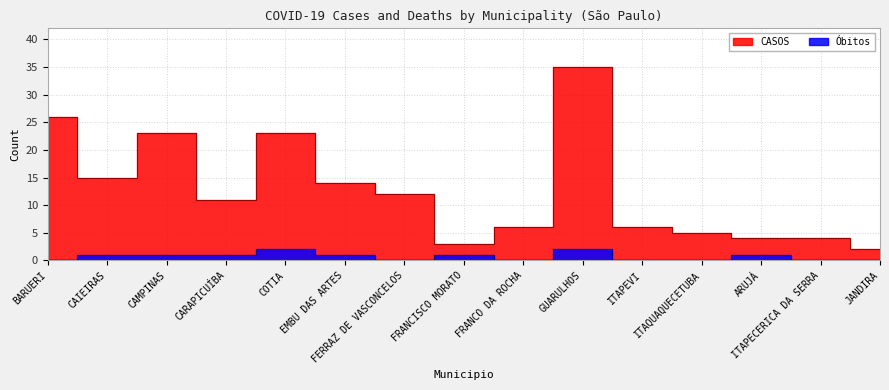

Rank the series by their average value, from highest to lowest.

CASOS, Óbitos